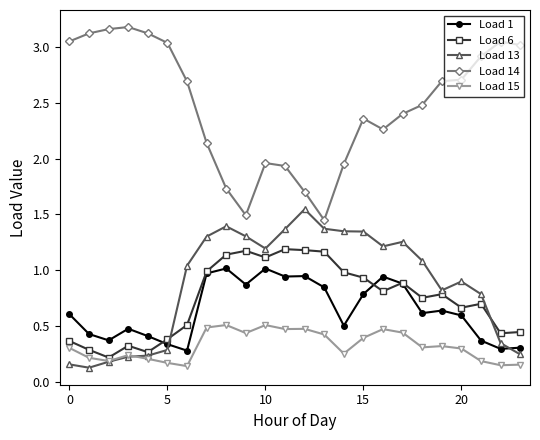

True or false: Load 13 and Load 14 cross at least once.

False